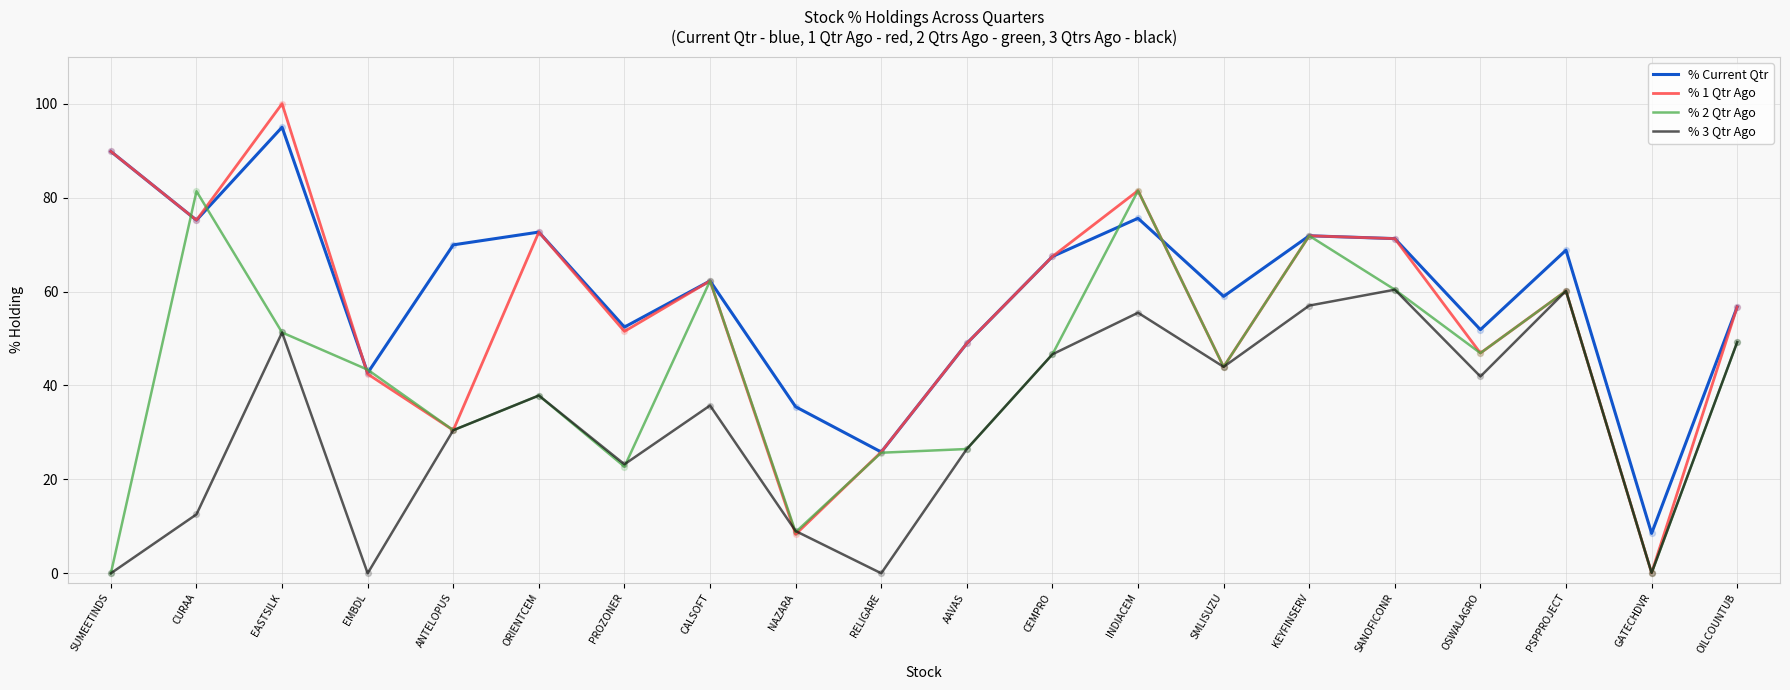

Is the value of % 3 Qtr Ago at KEYFINSERV greater than the value of % 2 Qtr Ago at AAVAS?

Yes